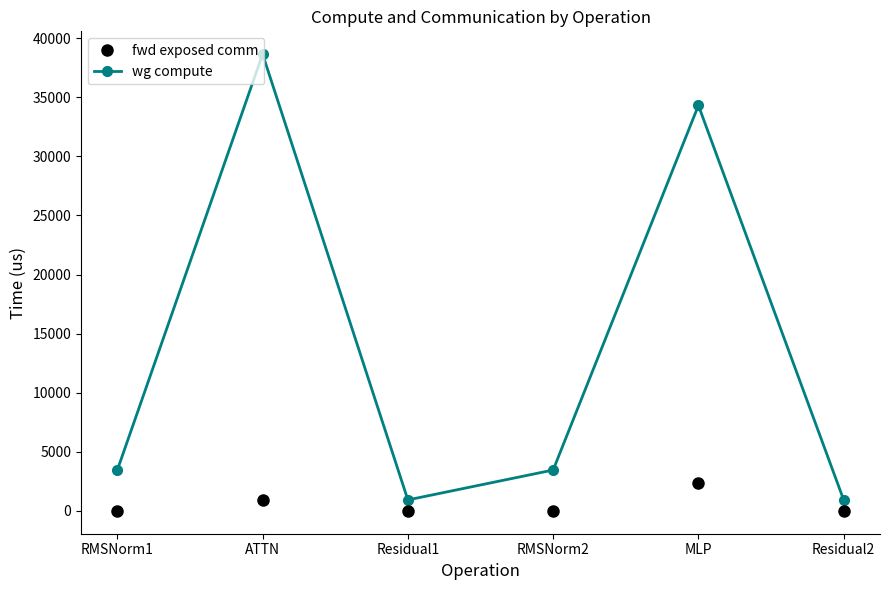

What is the sum of all fwd exposed comm values?

3334.6